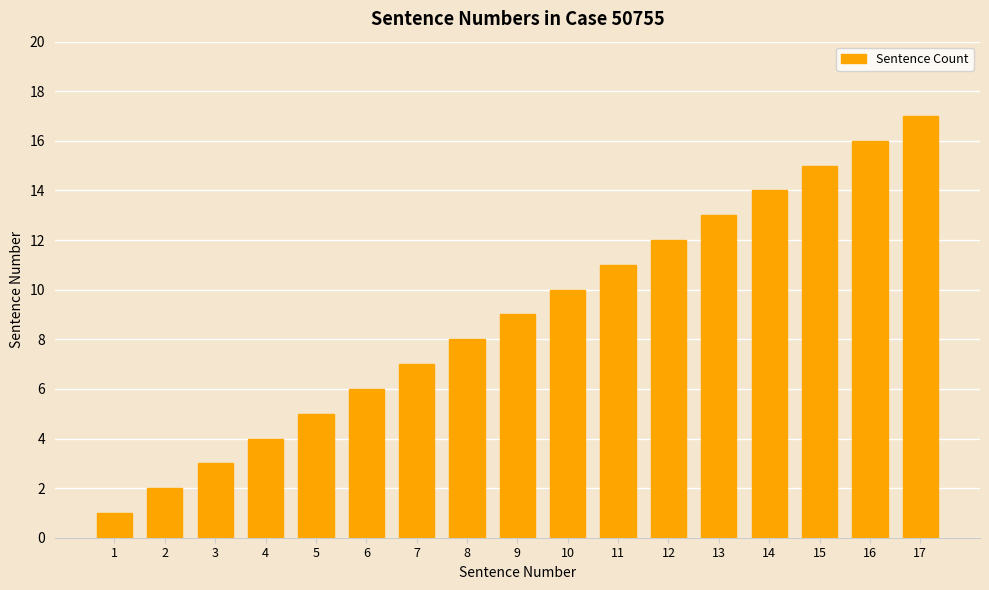

Which has a higher value, 9 or 17?

17